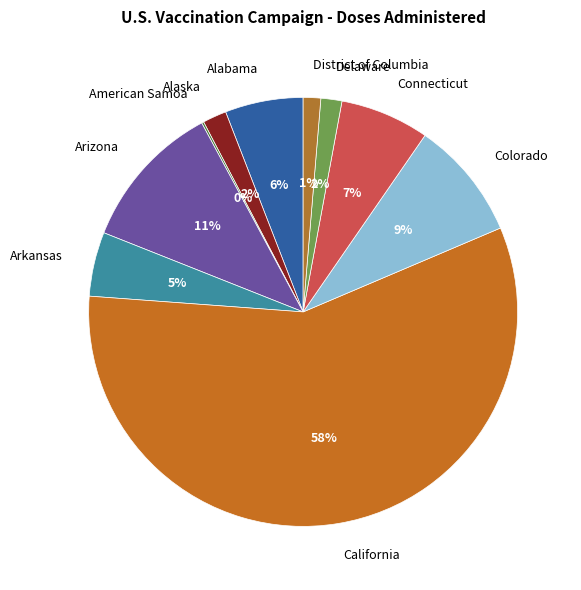

To the nearest percent, what percentage of the pie is Arizona?

11%